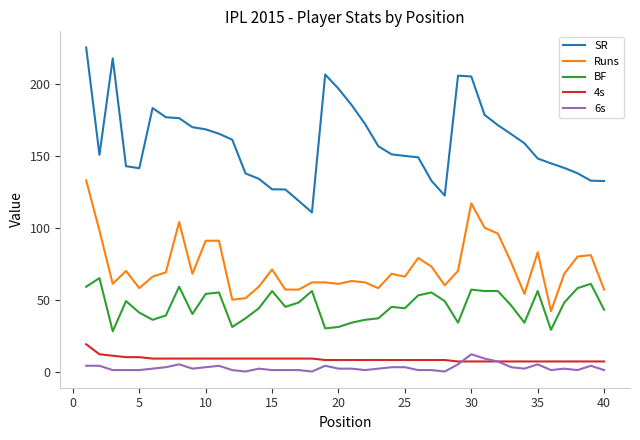

What is the maximum value for BF?

65.0